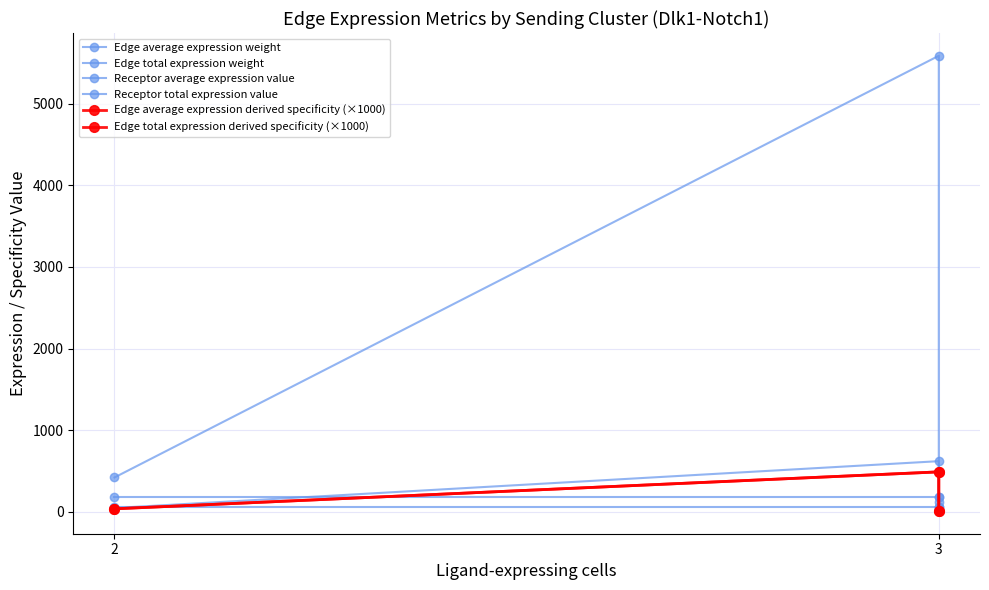

What is the difference between the maximum and minimum values in the Edge total expression derived specificity (×1000) series?

479.0